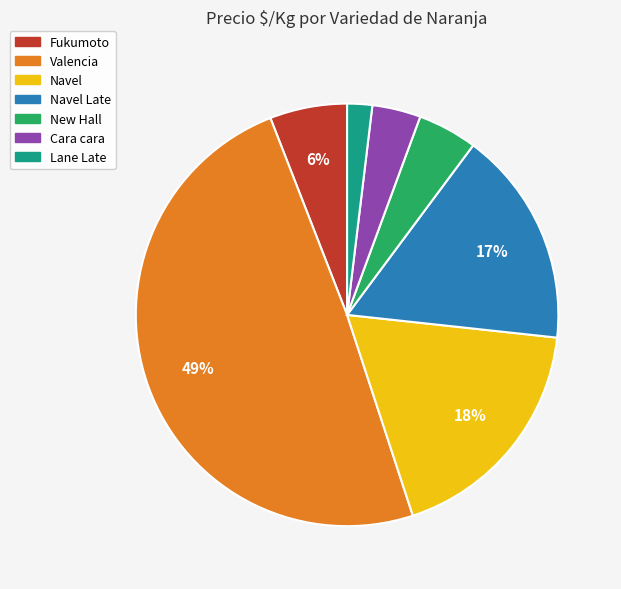

What percentage is the Navel Late slice, to the nearest percent?

17%